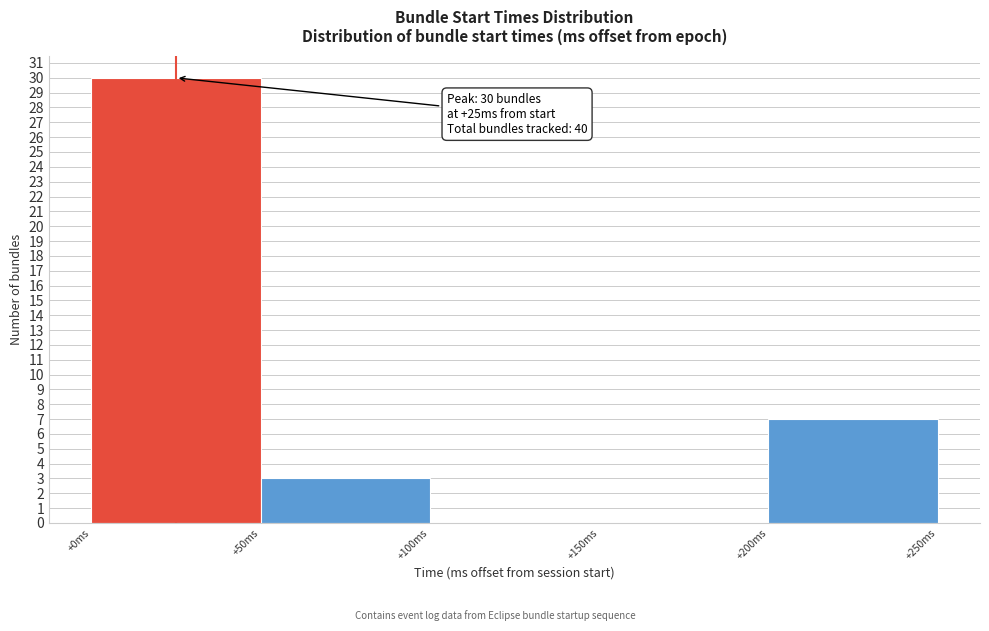

Which range on the x-axis has the tallest bar?

0 to 50